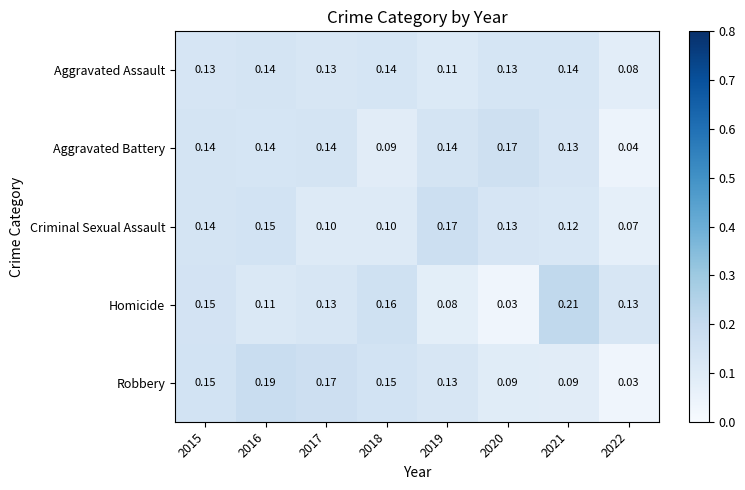

Is the value of Homicide at 2015 greater than the value of Robbery at 2016?

No